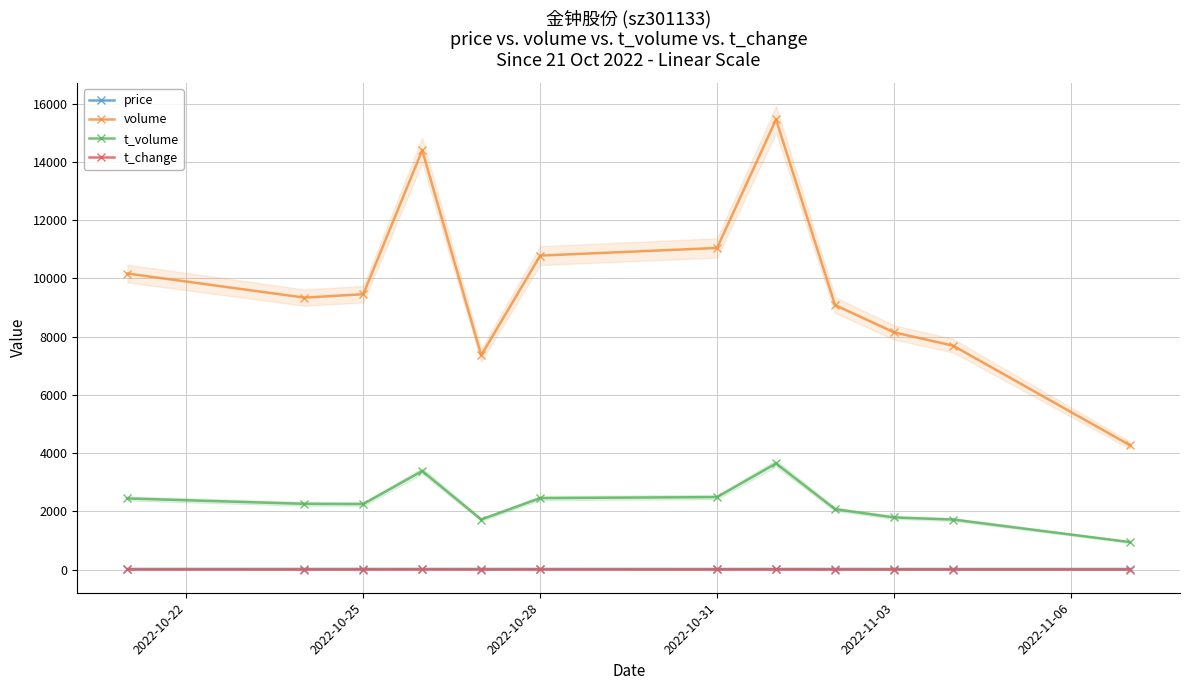

True or false: volume has more than 0 interior local peaks.

True